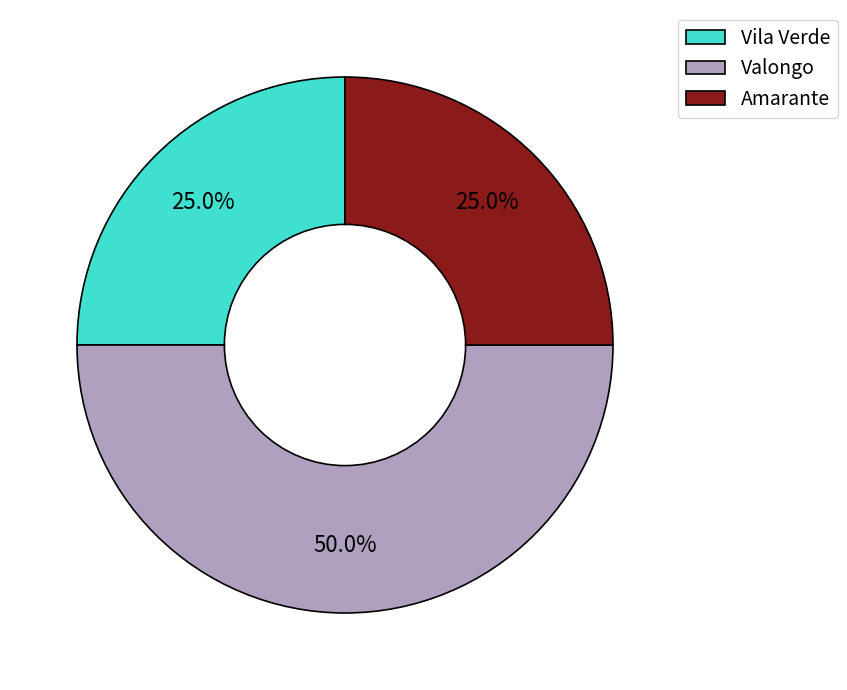

Which slice is the largest?

Valongo